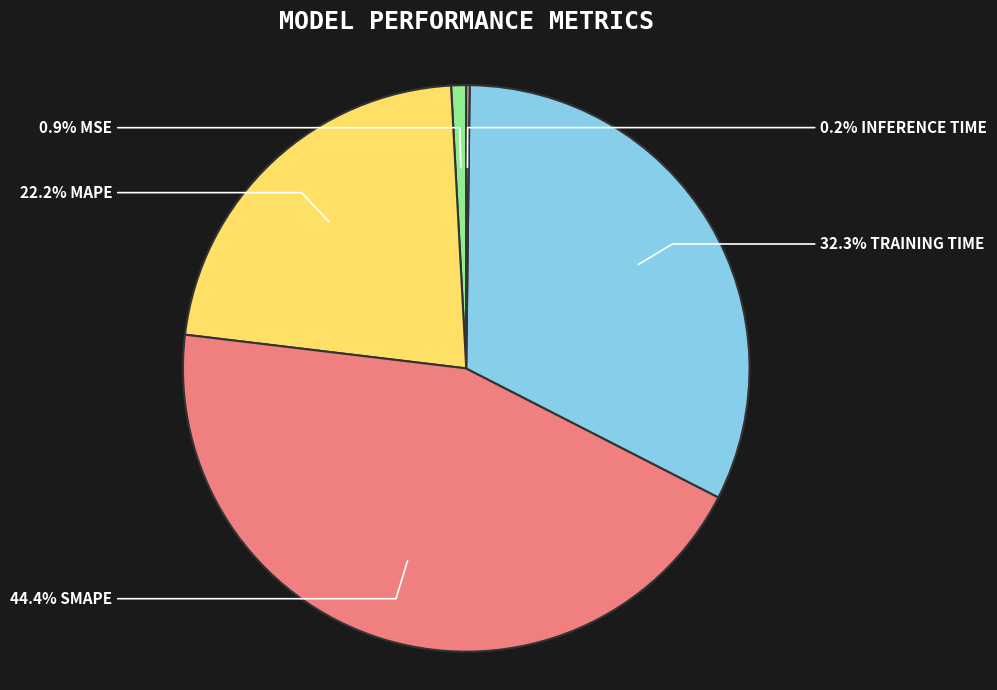

Does any single category account for the majority?

No